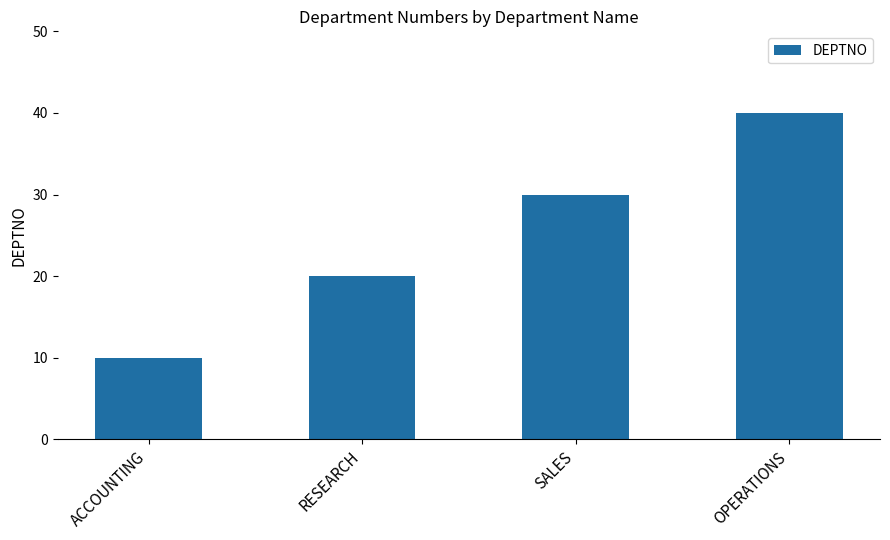

Rank the categories by value from highest to lowest.

OPERATIONS, SALES, RESEARCH, ACCOUNTING